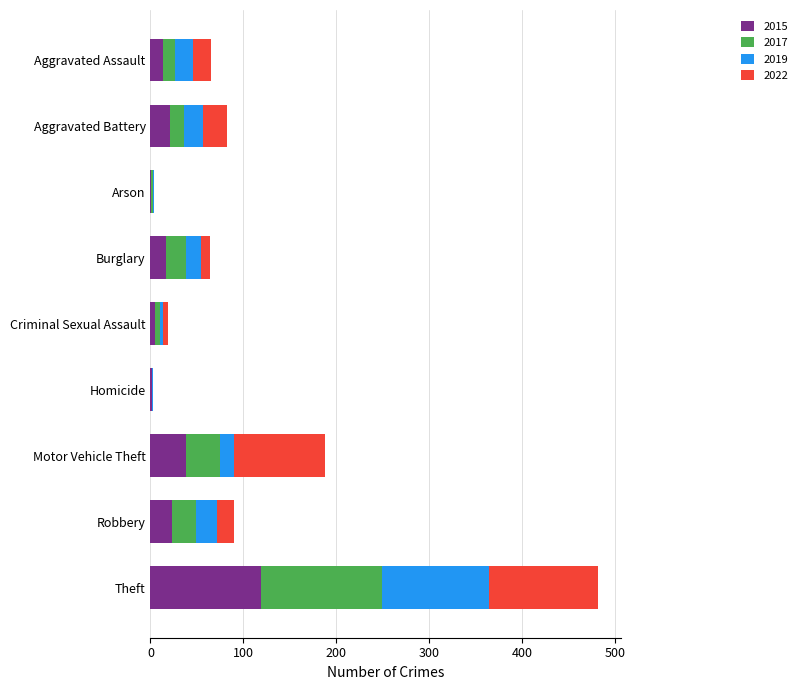

What value does the 2015 series have at Robbery?

23